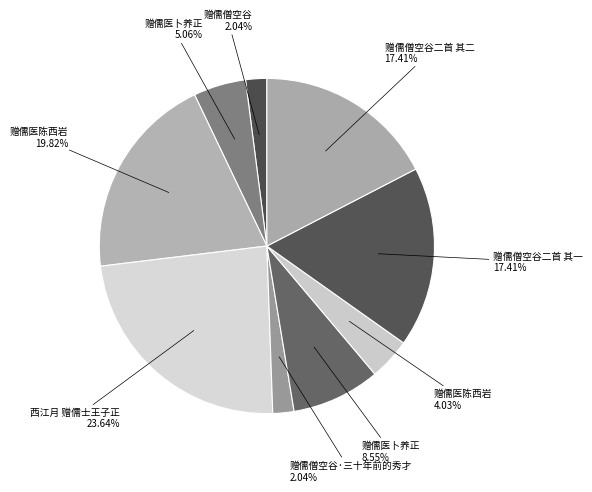

Count the number of slices in the pie.

9